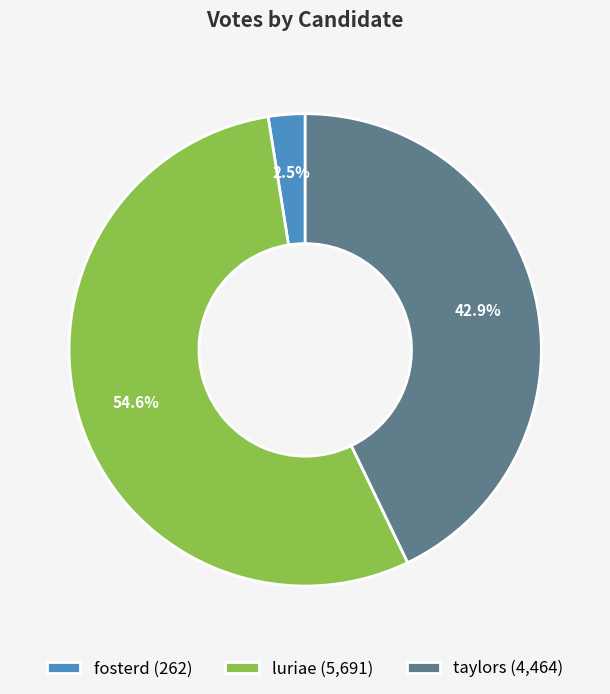

What is the ratio of the value at fosterd to the value at taylors?

0.1